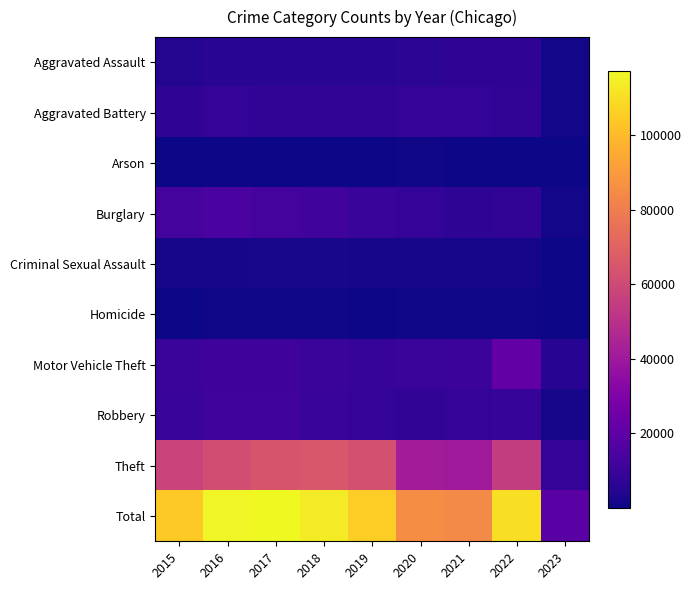

Reading left to right, list all the values displayed in this chart.

Aggravated Assault: 2015=4480	2016=5712	2017=5793	2018=6001	2019=5841	2020=6263	2021=7243	2022=7270	2023=1051
Aggravated Battery: 2015=7018	2016=8085	2017=7845	2018=7734	2019=7857	2020=8319	2021=8347	2022=7487	2023=1128
Arson: 2015=448	2016=515	2017=444	2018=373	2019=376	2020=588	2021=527	2022=423	2023=78
Burglary: 2015=13184	2016=14289	2017=13001	2018=11746	2019=9639	2020=8757	2021=6658	2022=7591	2023=1264
Criminal Sexual Assault: 2015=1670	2016=1818	2017=1949	2018=1981	2019=1879	2020=1454	2021=1686	2022=1751	2023=256
Homicide: 2015=496	2016=786	2017=672	2018=589	2019=498	2020=787	2021=804	2022=713	2023=83
Motor Vehicle Theft: 2015=10068	2016=11286	2017=11380	2018=9983	2019=8977	2020=9956	2021=10599	2022=21421	2023=5130
Robbery: 2015=9638	2016=11960	2017=11880	2018=9679	2019=7994	2020=7855	2021=7919	2022=8967	2023=1537
Theft: 2015=57350	2016=61618	2017=64381	2018=65285	2019=62484	2020=41312	2021=40779	2022=54670	2023=8228
Total: 2015=104352	2016=116069	2017=117345	2018=113371	2019=105545	2020=85291	2021=84562	2022=110293	2023=18755